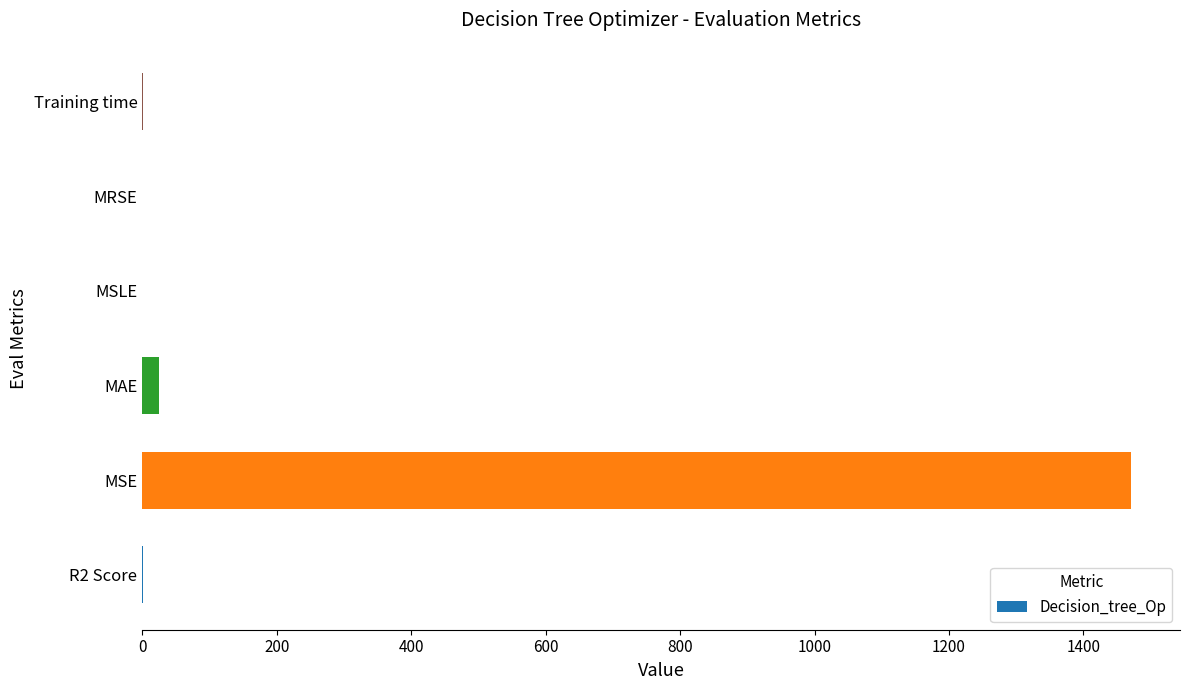

The value at MSE is 2277.3. True or false?

False